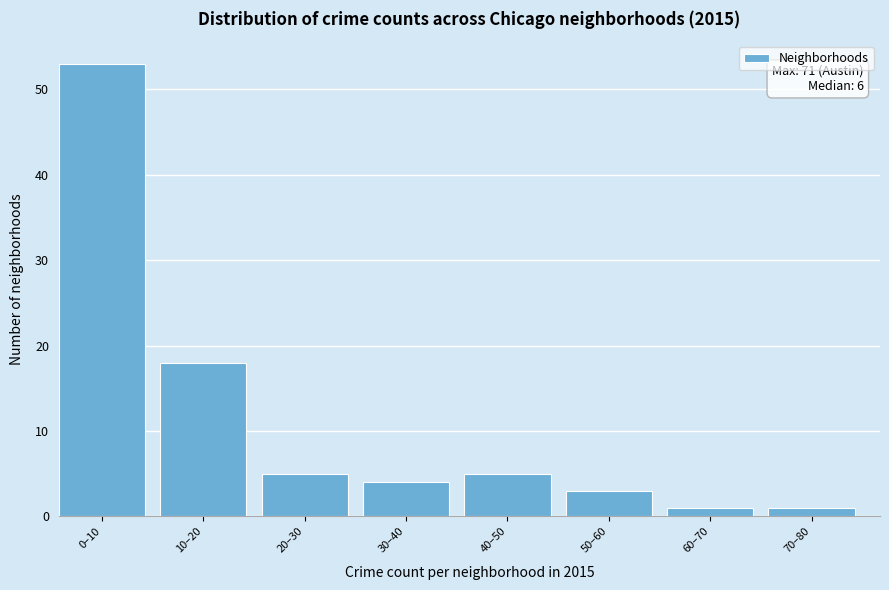

Reading left to right, extract all data points from this chart.

0–10=53	10–20=18	20–30=5	30–40=4	40–50=5	50–60=3	60–70=1	70–80=1